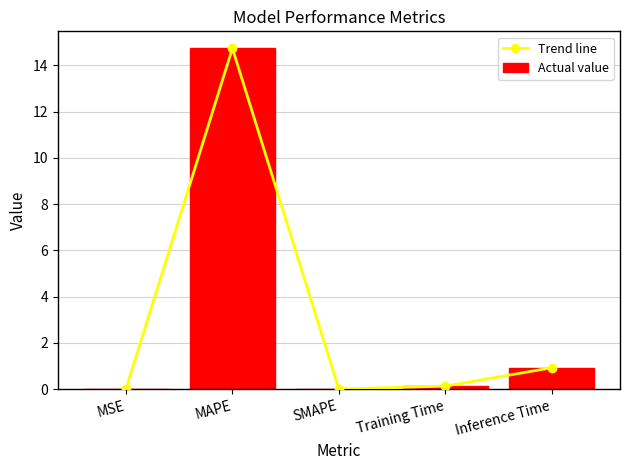

What is the difference between the Trend line values at MAPE and Training Time?

14.6